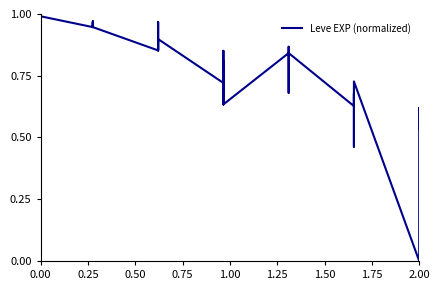

What is the average value?

0.8